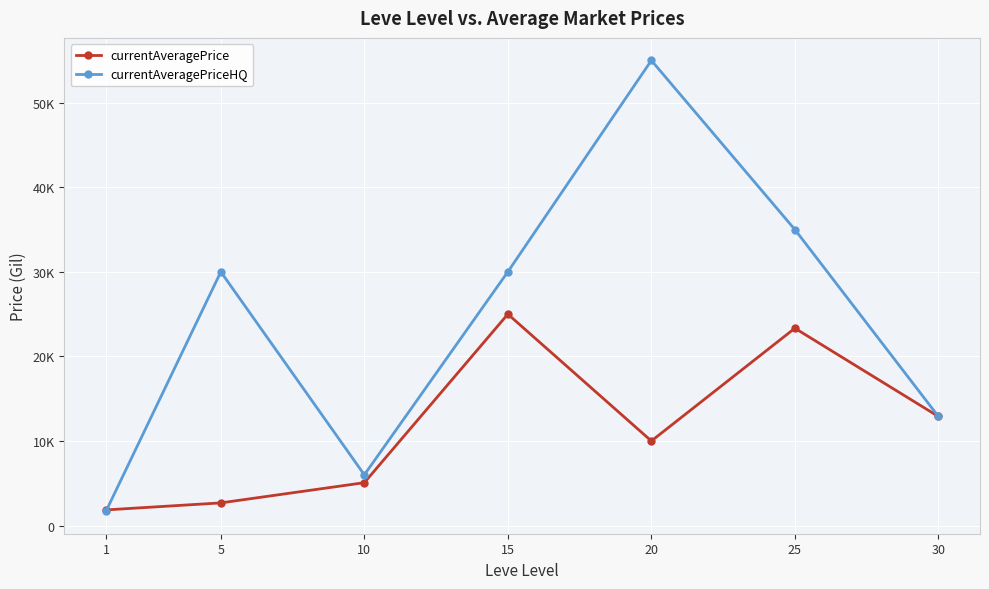

How many times do currentAveragePrice and currentAveragePriceHQ cross each other?

1